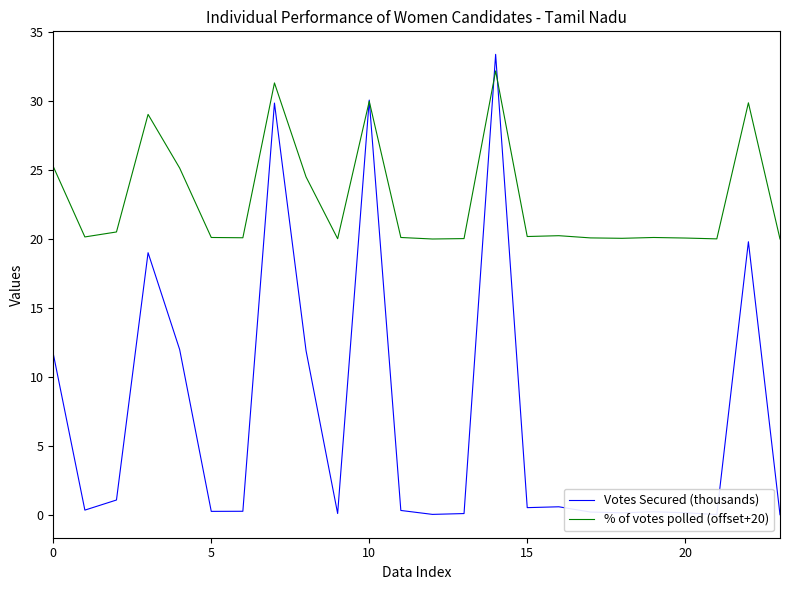

Which series has the largest range (max minus min)?

Votes Secured (thousands)